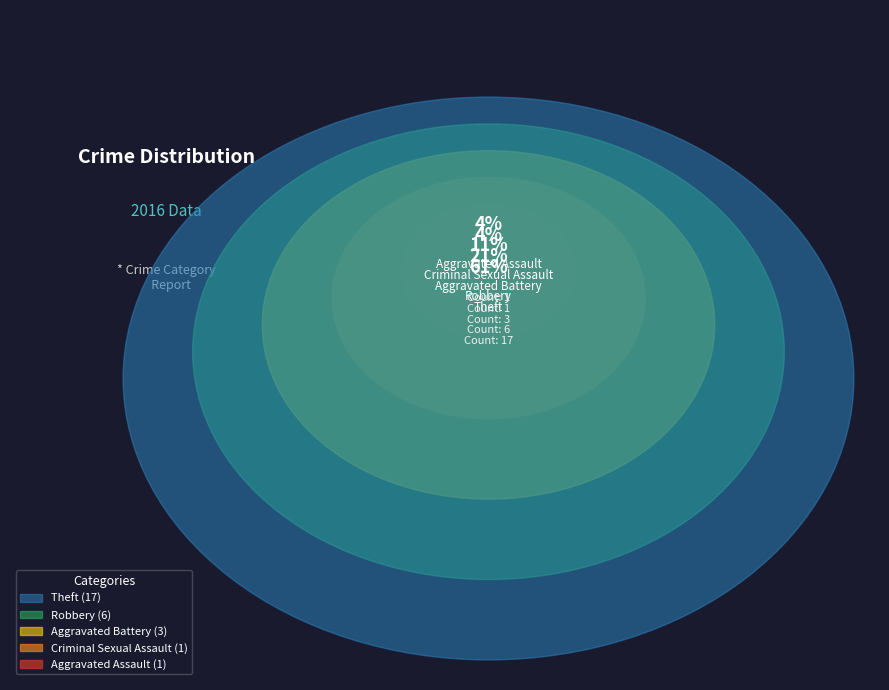

Which has a higher value, Robbery or Aggravated Assault?

Robbery